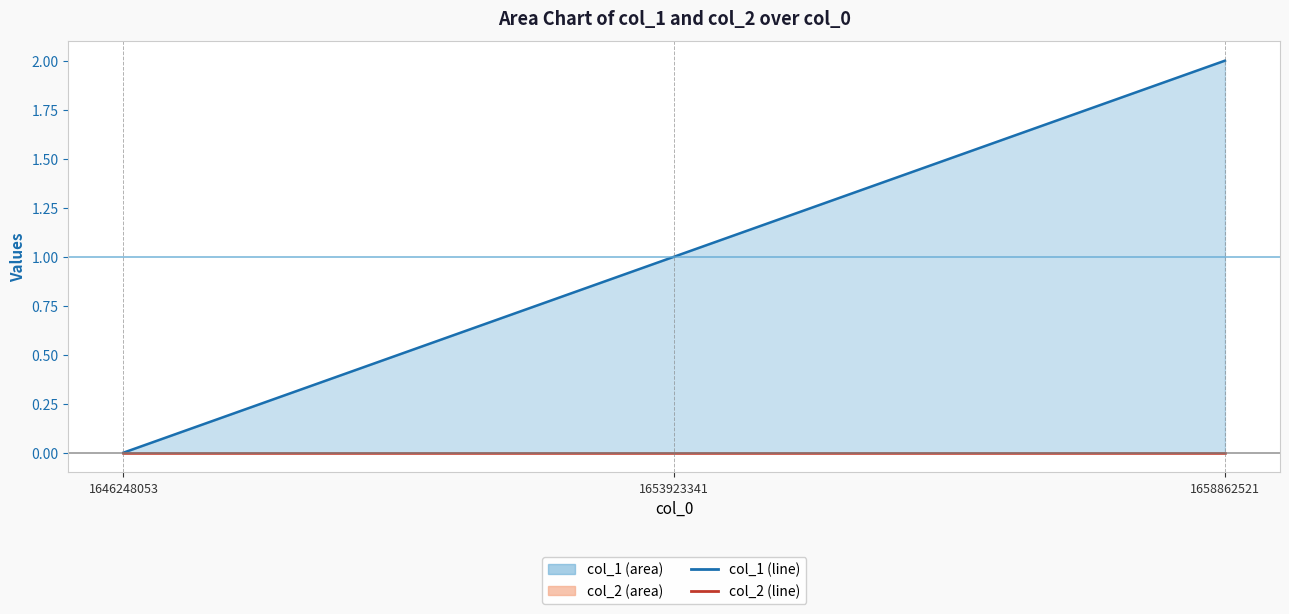

What is the value of the 3rd point from the left?

2